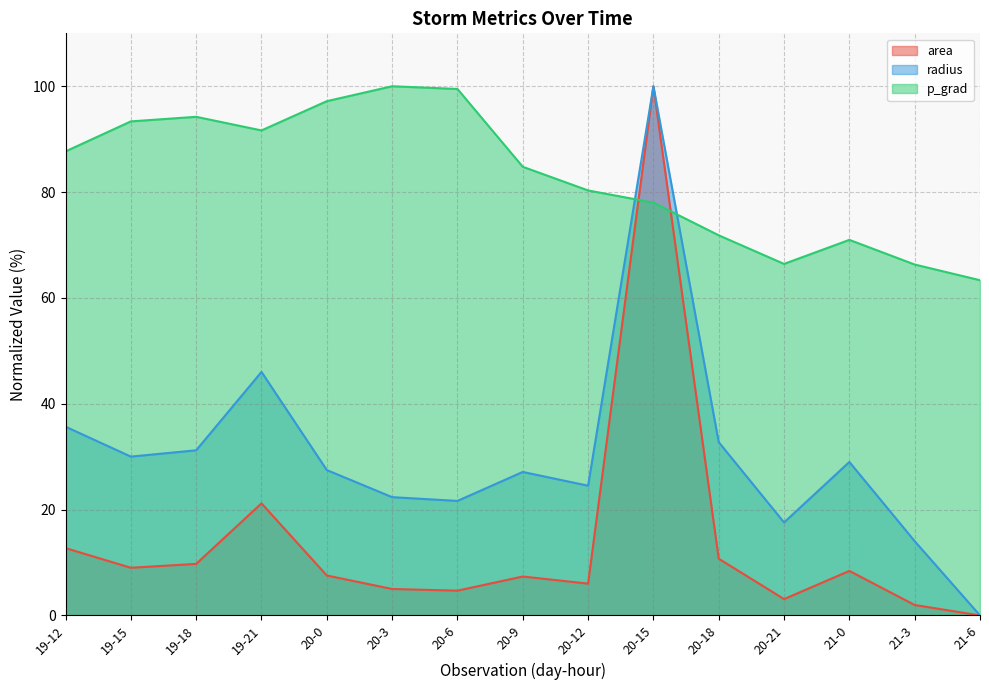

List the series in order of their peak value, highest first.

area, radius, p_grad